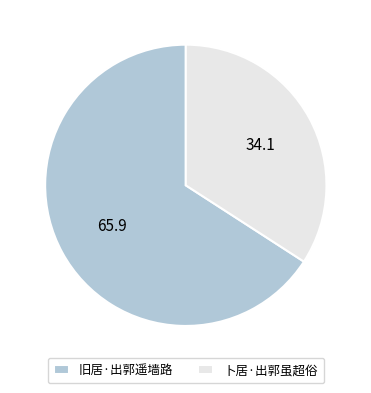

True or false: 旧居·出郭遥墙路 accounts for 72% of the total.

False